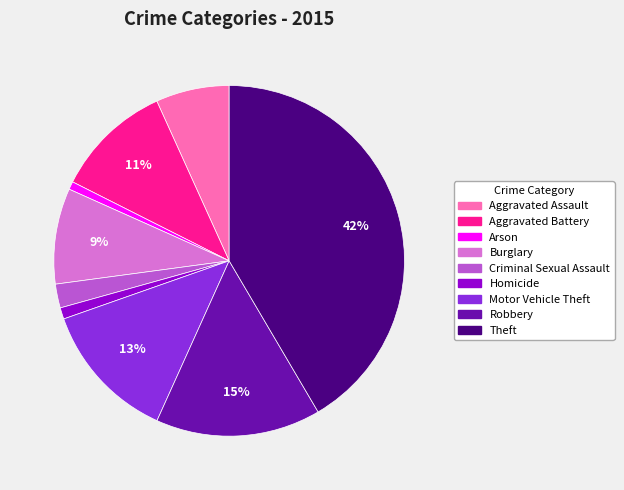

True or false: Homicide accounts for 1% of the total.

True